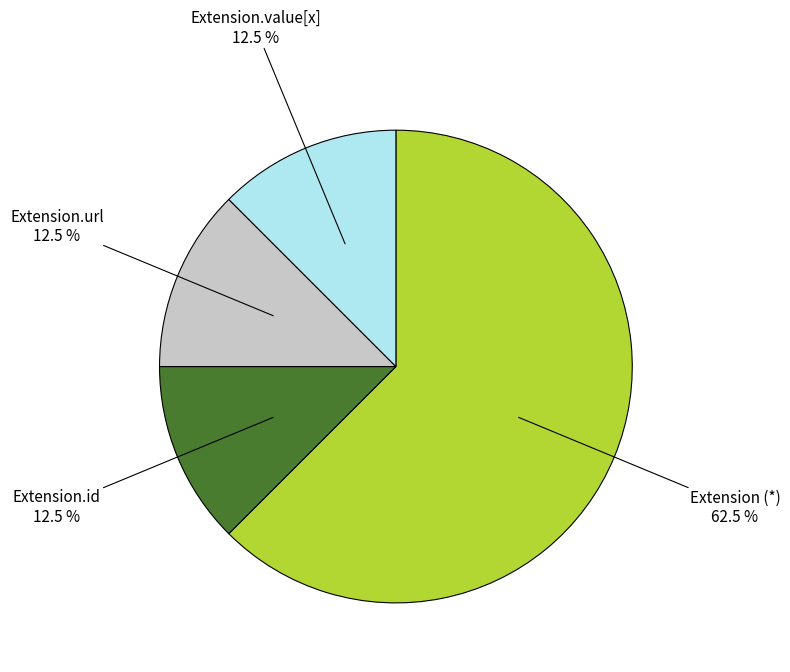

Is there a majority slice in this chart?

Yes